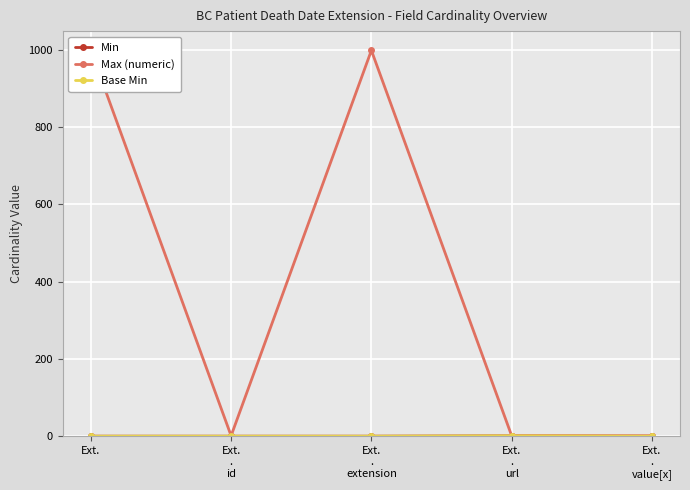

At Ext.
.
value[x], list the series in order from smallest to largest.

Min, Base Min, Max (numeric)